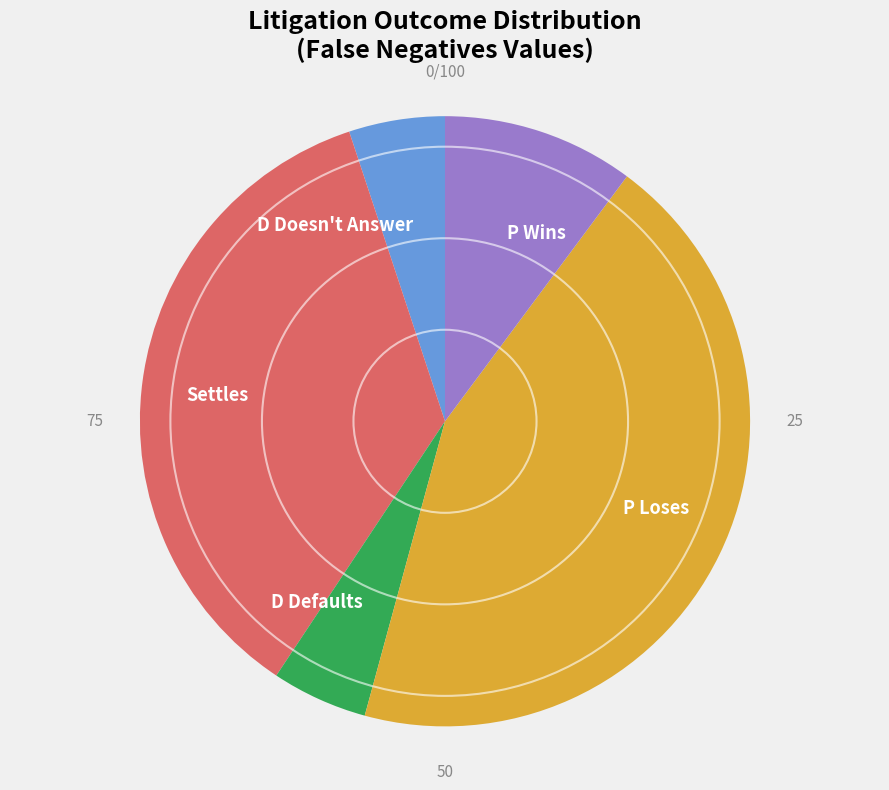

Which has a higher value, Settles or P Loses?

P Loses